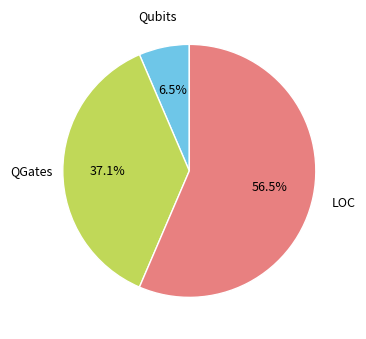

Count the number of slices in the pie.

3